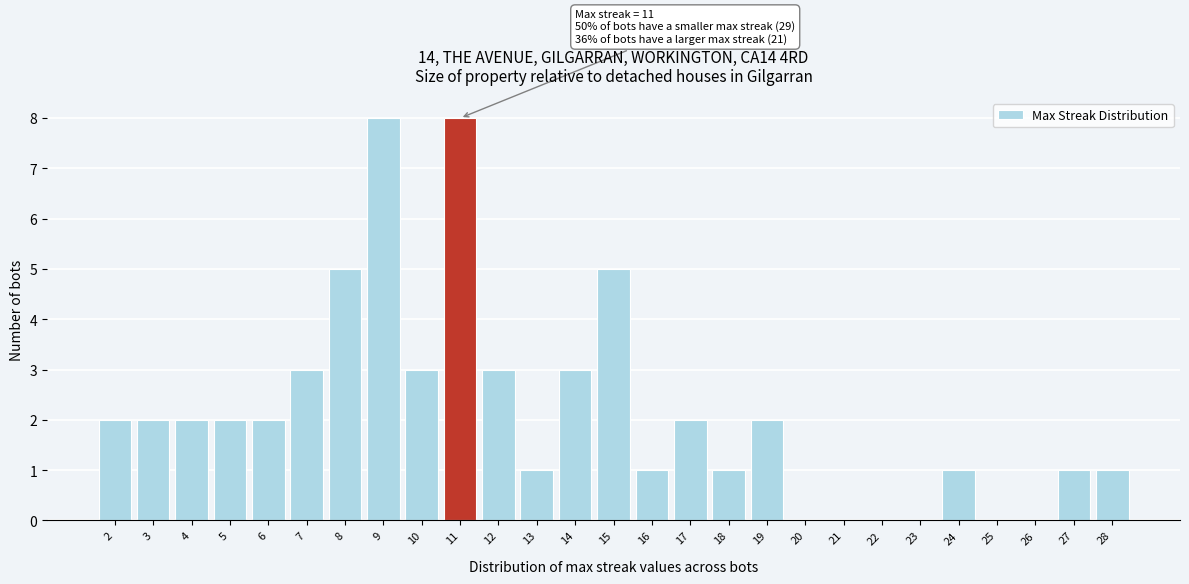

Reading left to right, what are all the values shown in this chart?

2=2	3=2	4=2	5=2	6=2	7=3	8=5	9=8	10=3	11=8	12=3	13=1	14=3	15=5	16=1	17=2	18=1	19=2	20=0	21=0	22=0	23=0	24=1	25=0	26=0	27=1	28=1